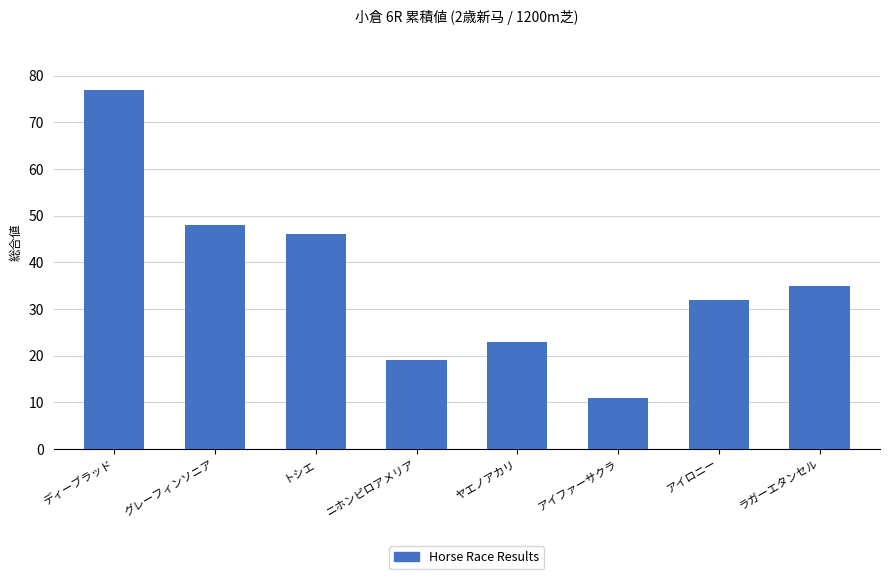

How many values are below 35?

4